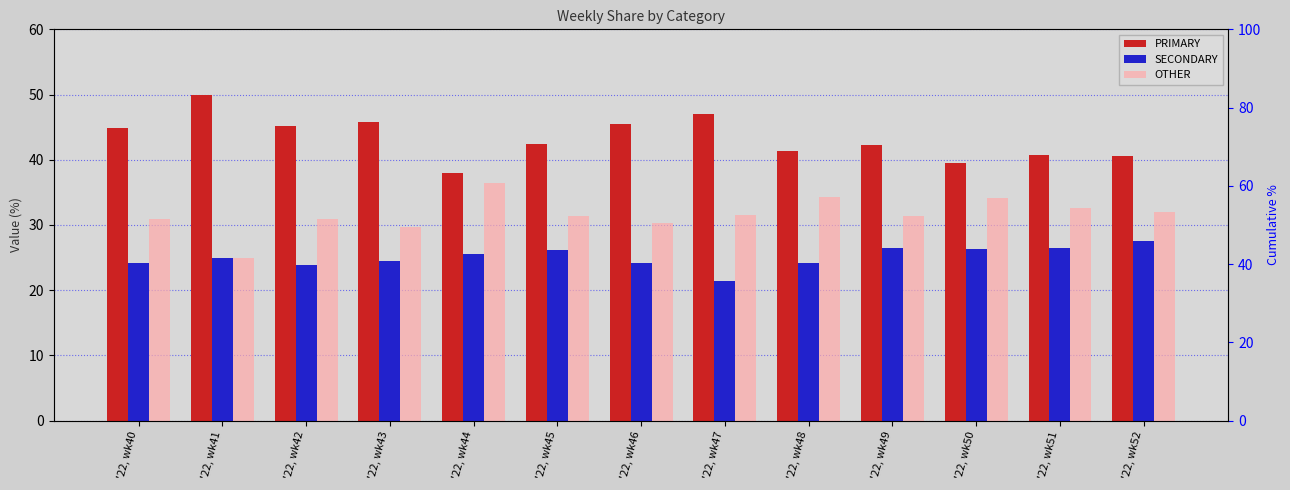

At which label is PRIMARY closest to 44?

'22, wk40